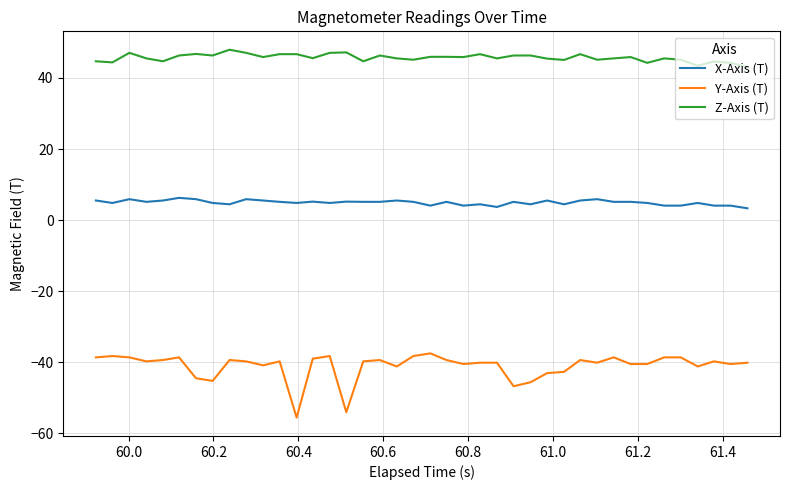

Which series has the largest range (max minus min)?

Y-Axis (T)